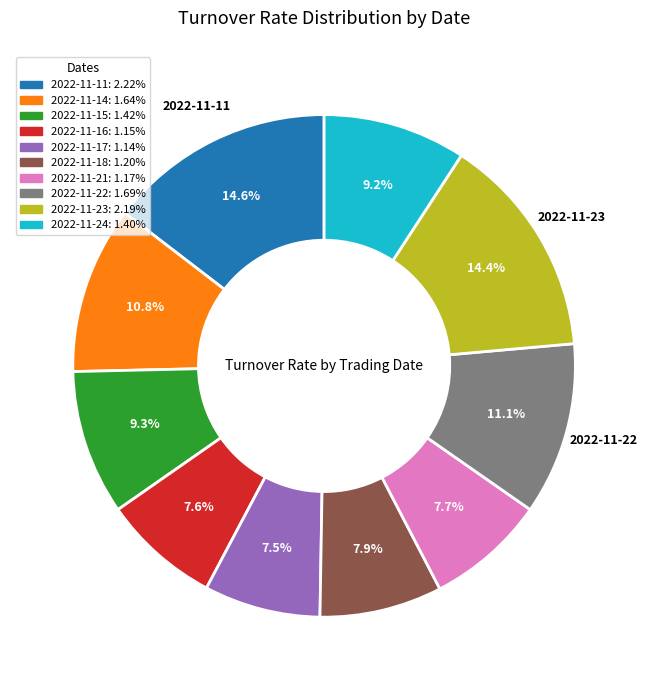

Does any single category account for the majority?

No